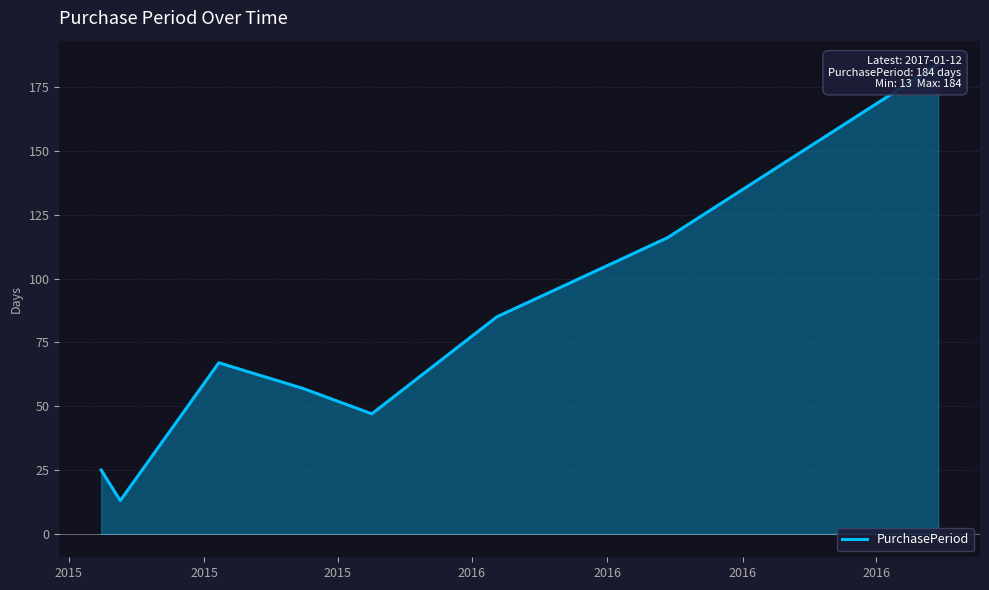

The chart shows a value of 119 at 2015. True or false?

False